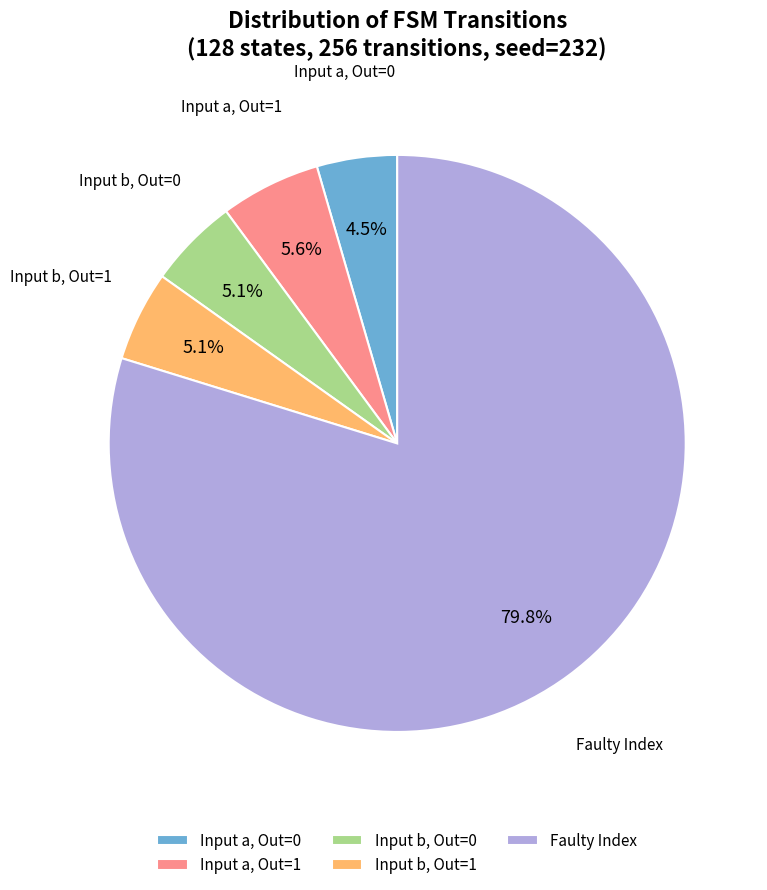

Which category has the biggest portion of the pie?

Faulty Index